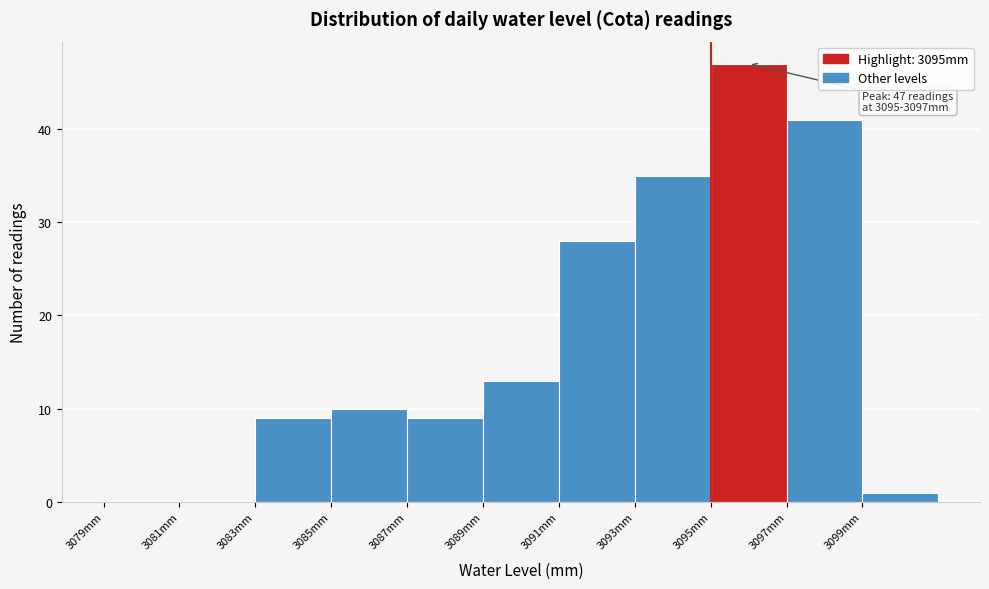

Which range on the x-axis has the tallest bar?

3095 to 3097